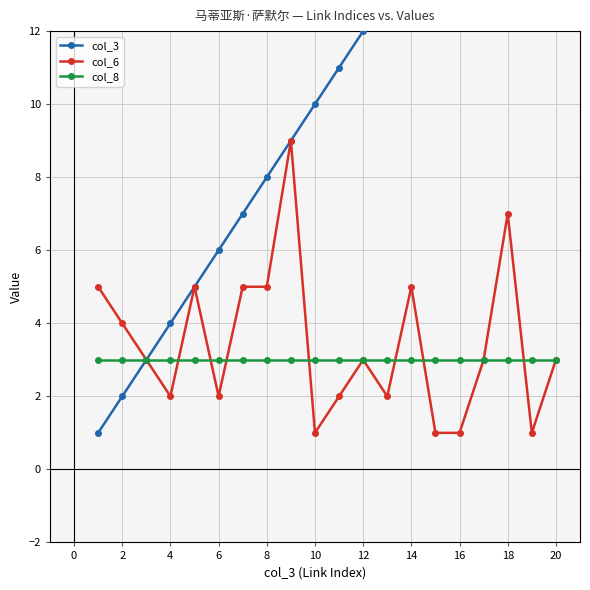

True or false: col_3 has more than 2 interior local peaks.

False